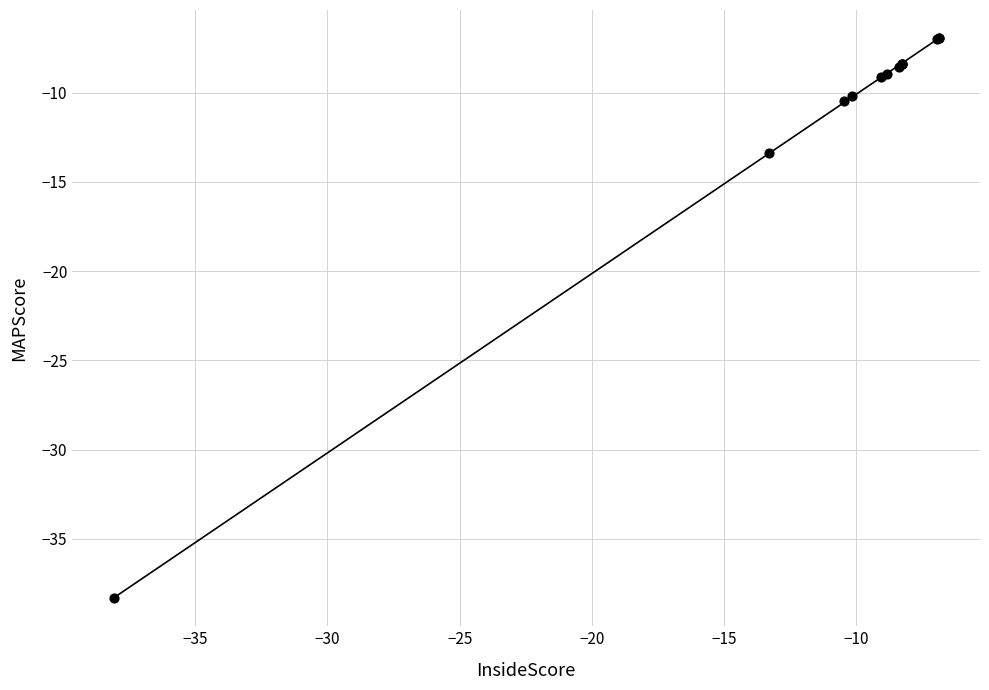

What Y value in the scatter plot is closest to -22?

-13.4